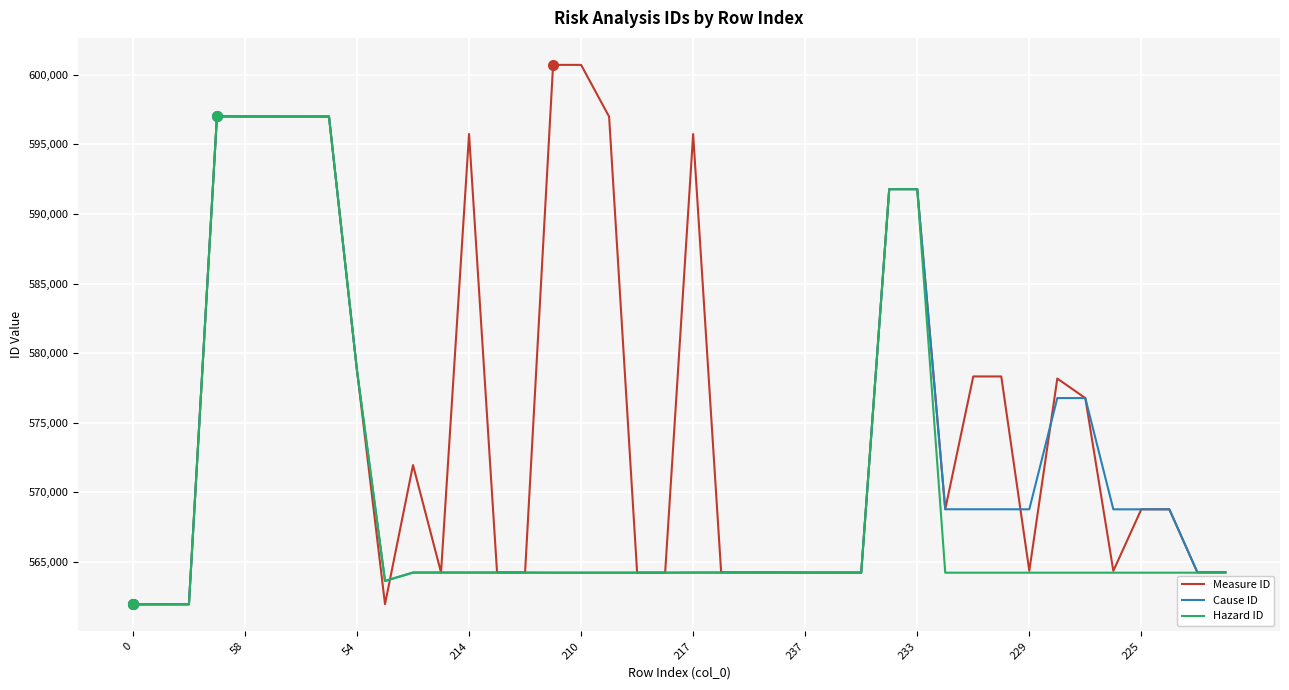

How many distinct data groups are displayed?

3